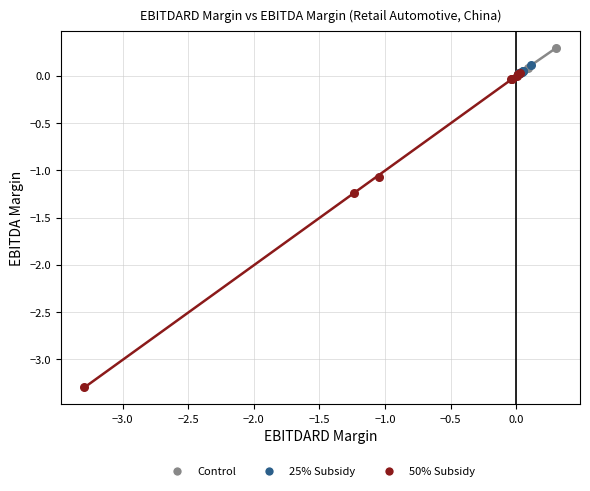

Which series has the largest Y range (max minus min)?

50% Subsidy